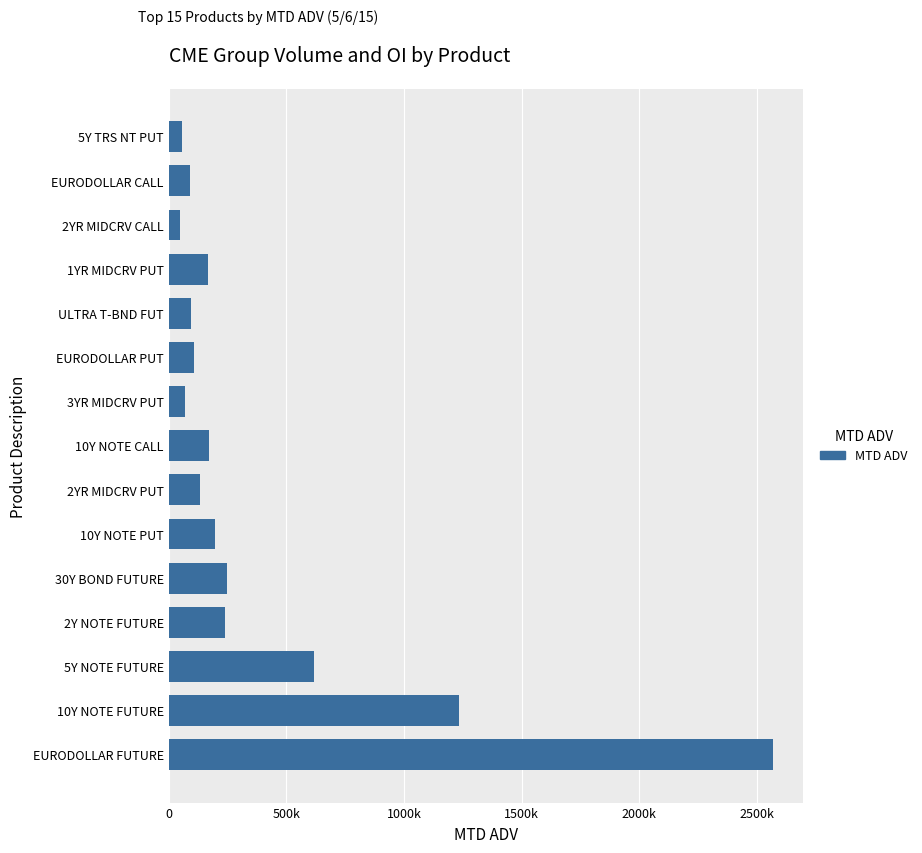

What is the greatest value displayed?

2566250.2